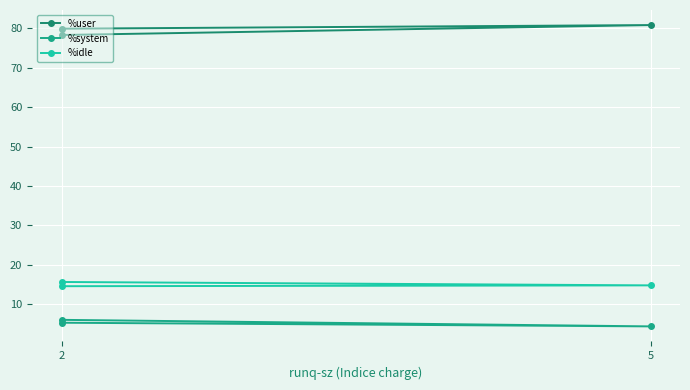

Reading left to right, extract all data points from this chart.

%user: 78.3	80.8	79.9
%system: 6.1	4.4	5.3
%idle: 15.7	14.8	14.6